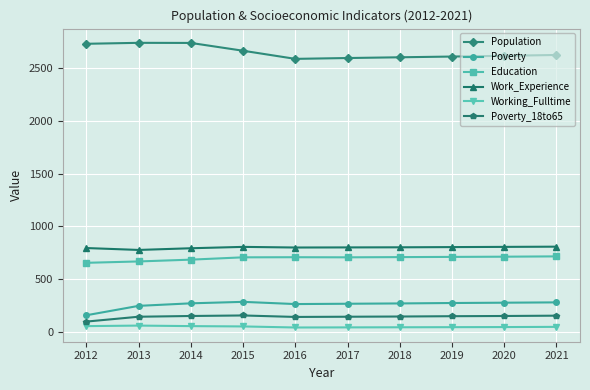

True or false: Working_Fulltime and Poverty cross at least once.

False